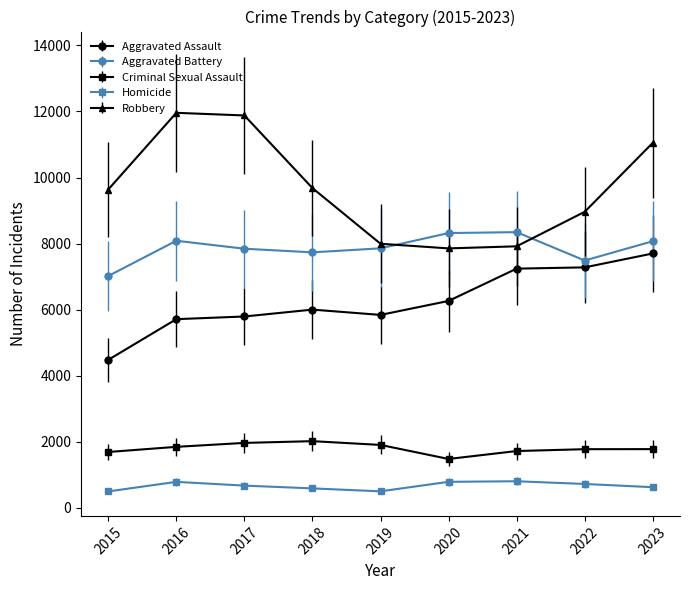

What is the lowest value of the Aggravated Assault series?

4480